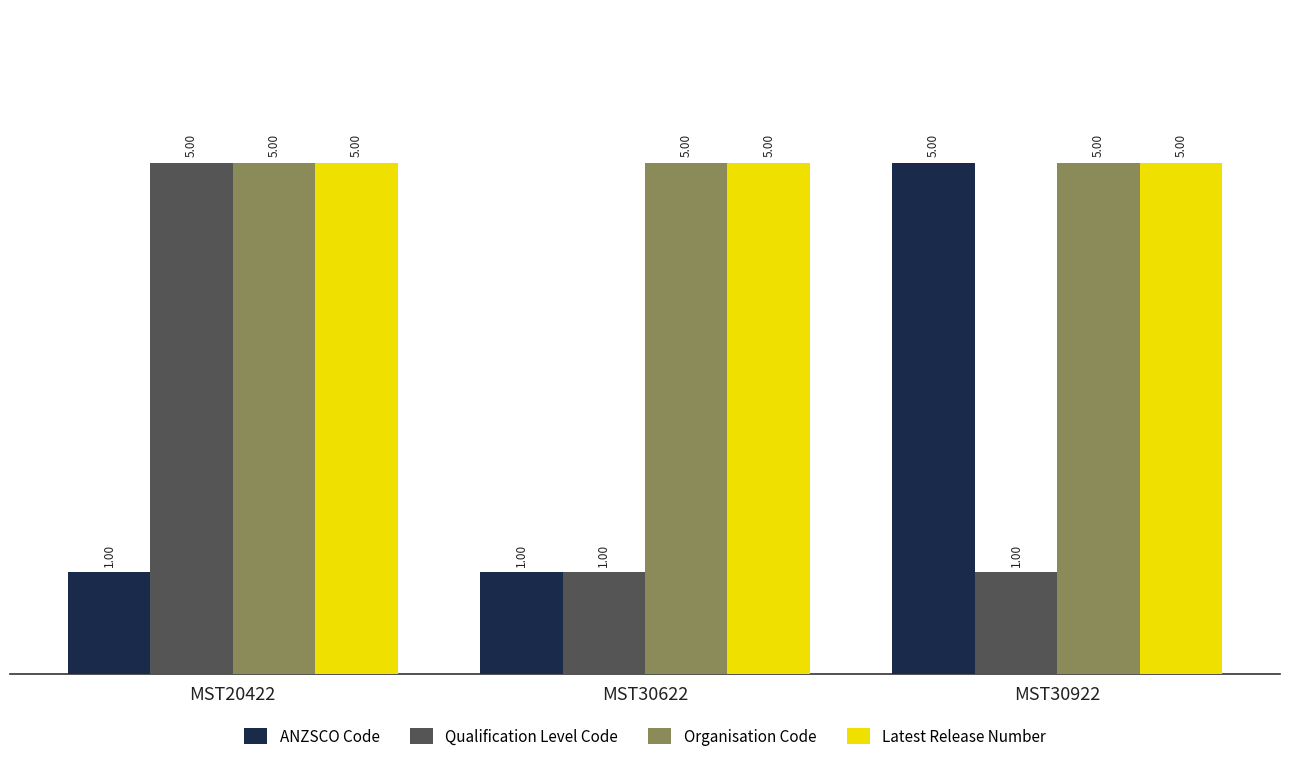

What is the sum of the Qualification Level Code values at MST30622 and MST20422?

6